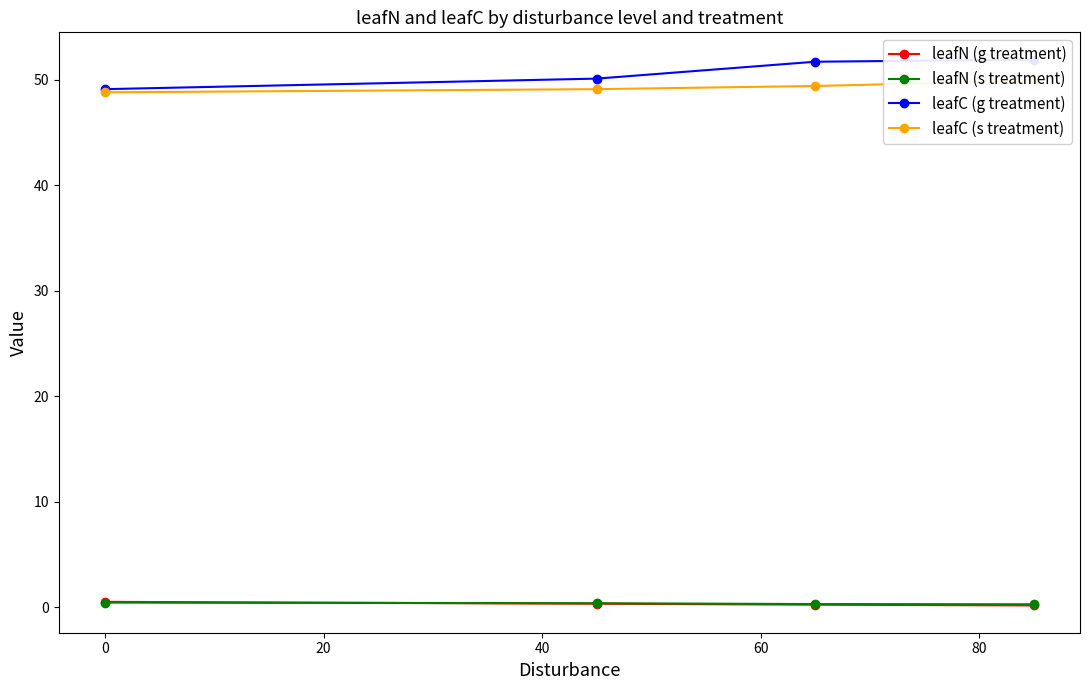

What are all the series names shown in the legend?

leafN (g treatment), leafN (s treatment), leafC (g treatment), leafC (s treatment)